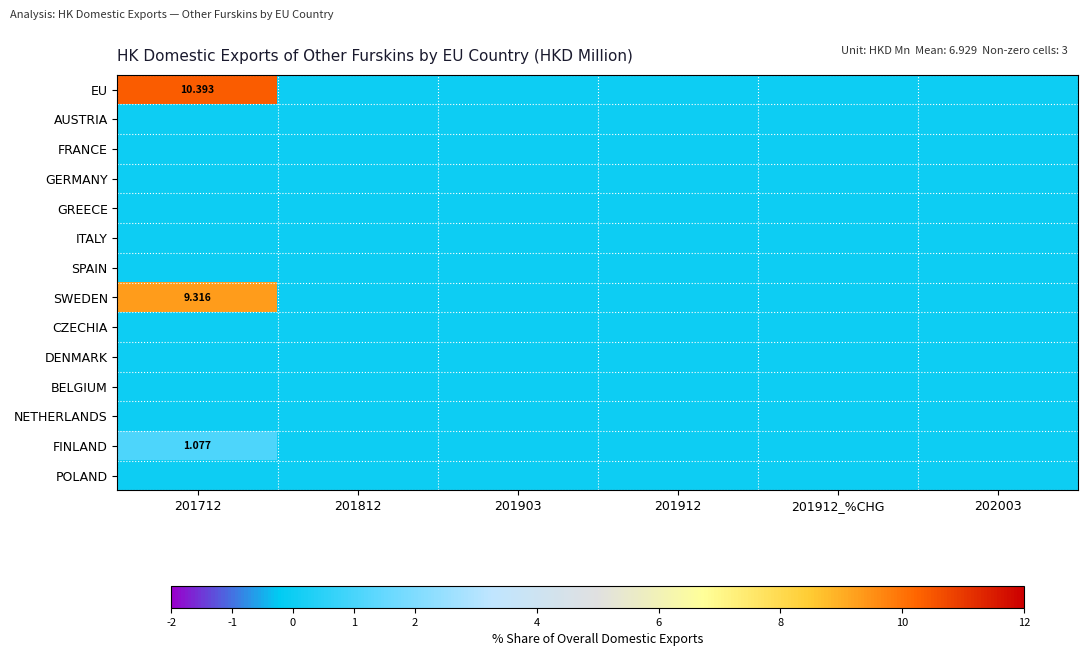

Which series has the largest range (max minus min)?

EU